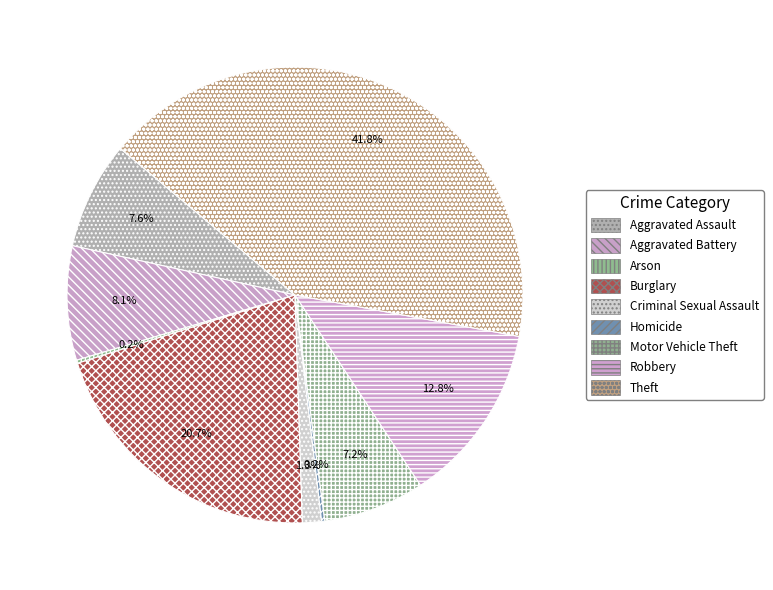

To the nearest percent, what percentage of the pie is Aggravated Battery?

8%